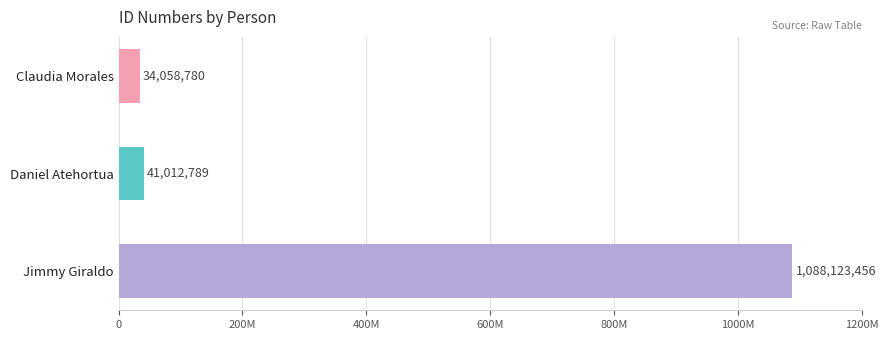

Does the chart contain any negative values?

No